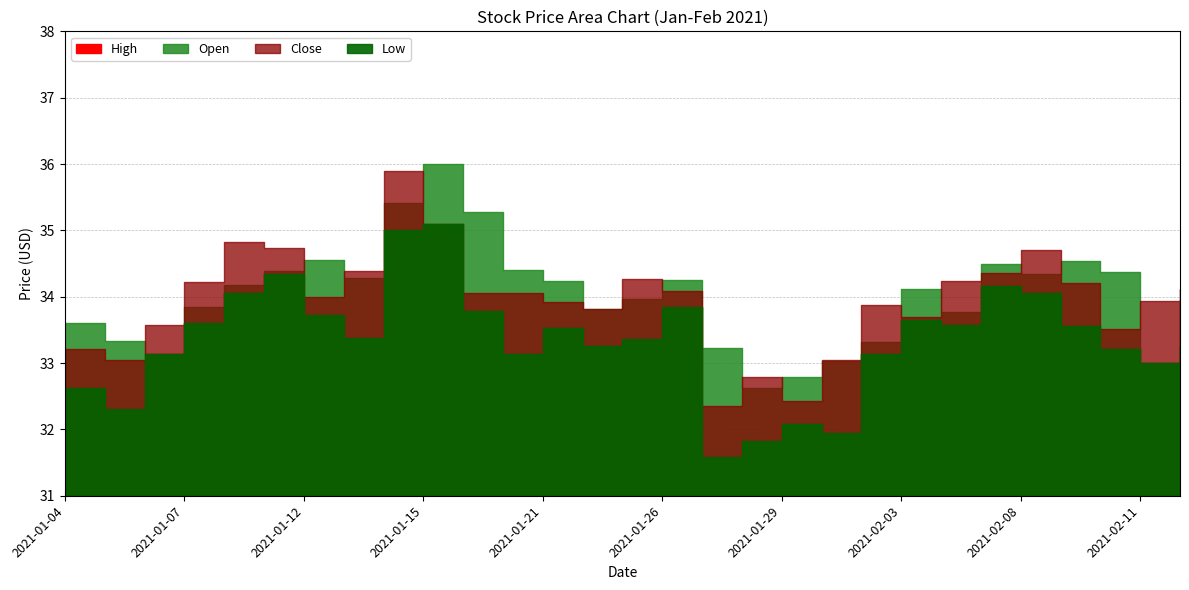

What is the smallest value displayed?

31.6